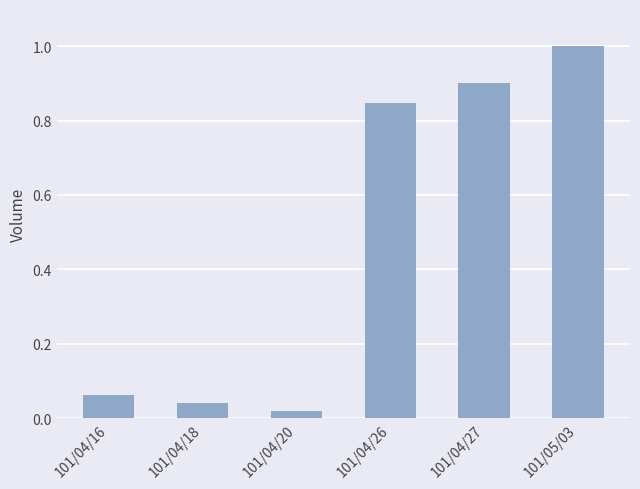

Rank the categories by value from highest to lowest.

101/05/03, 101/04/27, 101/04/26, 101/04/16, 101/04/18, 101/04/20